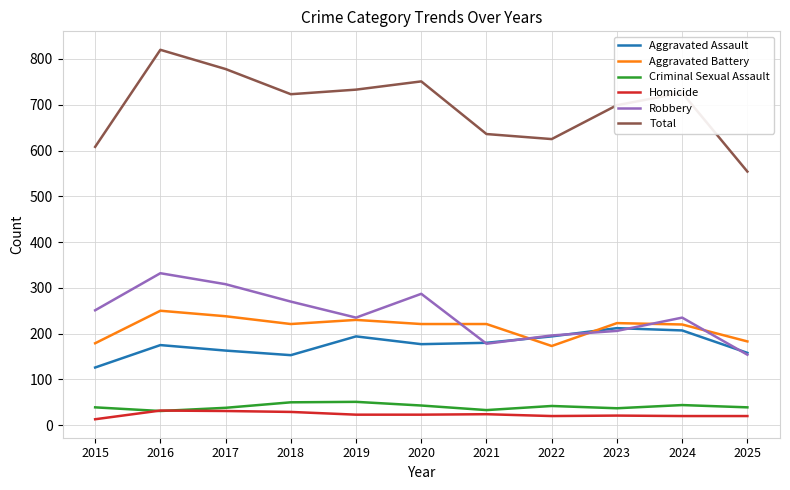

At which category is the sum across all series the highest?

2016